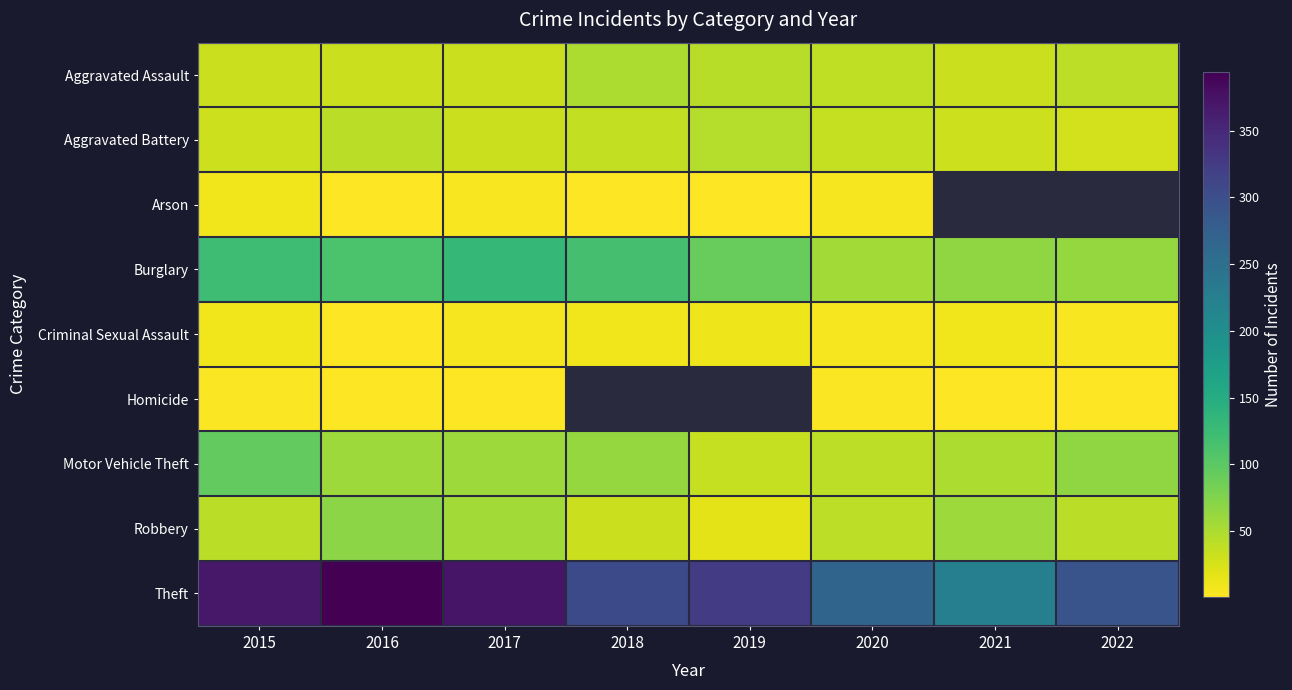

The value of Arson at 2016 is 0.3. True or false?

False